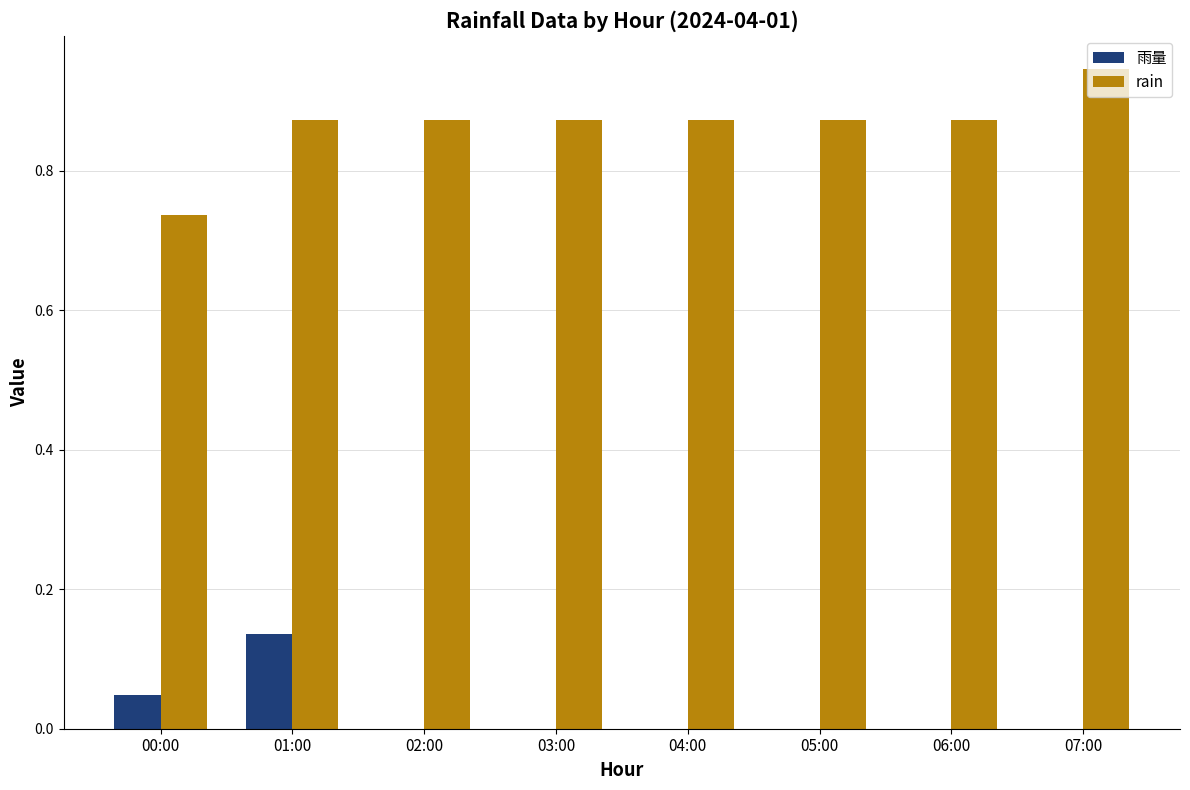

Which label corresponds to the largest value in the chart?

07:00